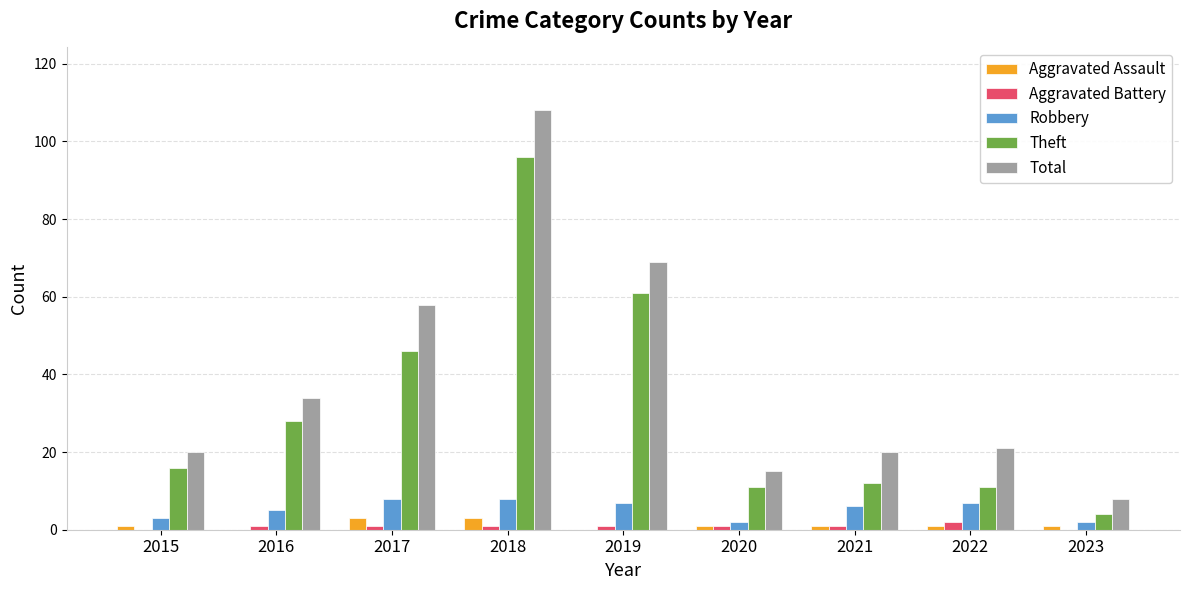

Where does the Robbery series first go above 6?

2017